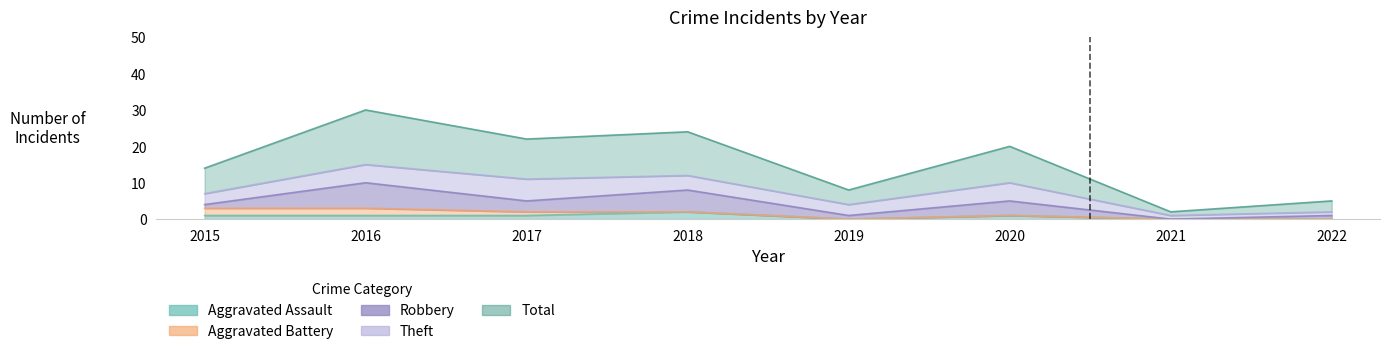

What is the difference between the second highest and second lowest values in the Aggravated Battery series?

2